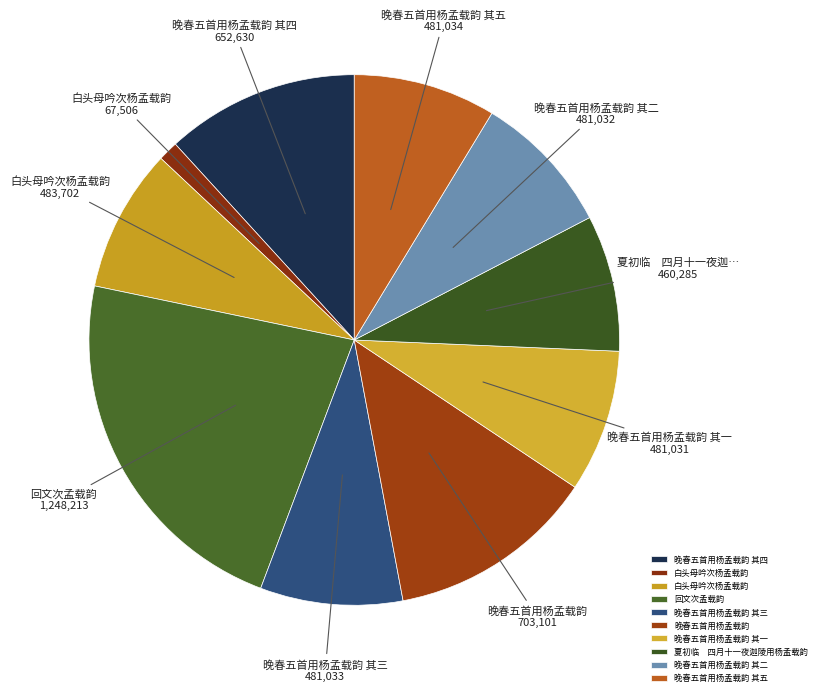

Which slice is the smallest?

白头母吟次杨孟载韵